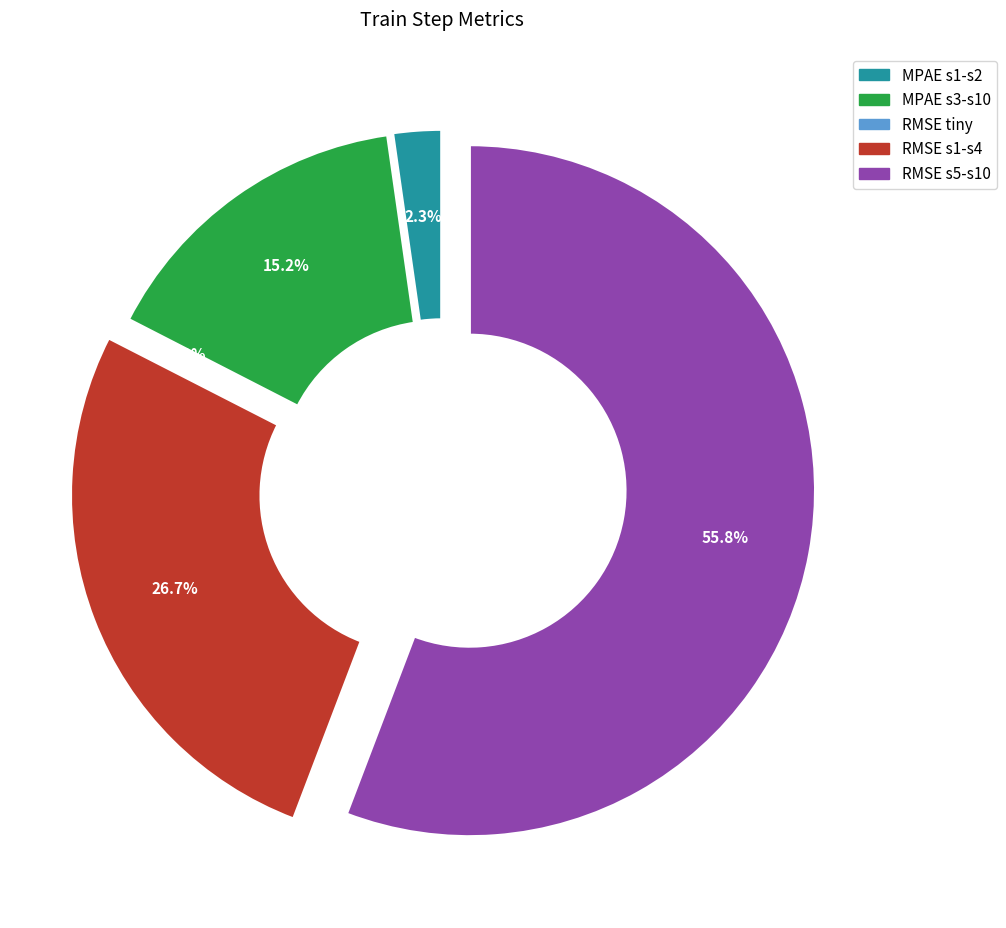

True or false: RMSE_train_step accounts for 70% of the total.

False